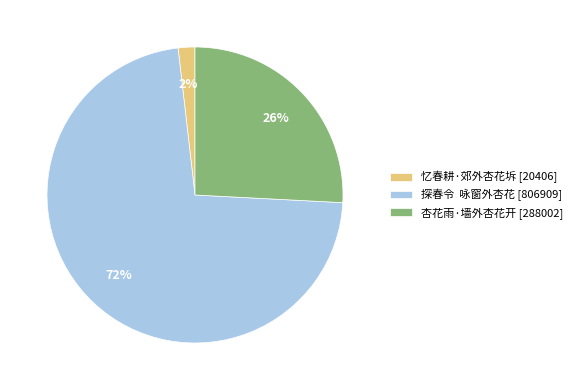

The 杏花雨·墙外杏花开 slice represents 26% of the pie. True or false?

True